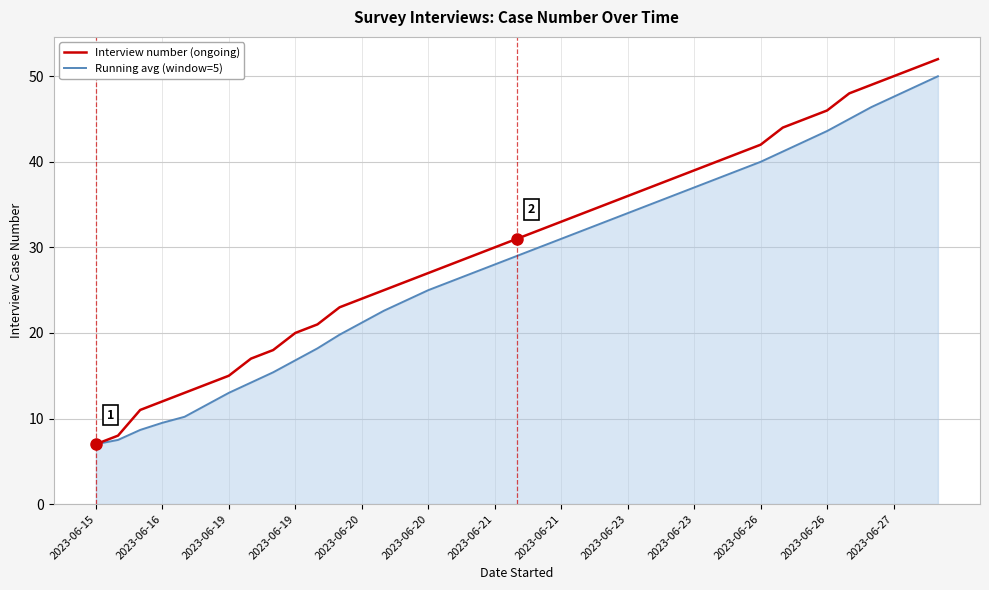

What is the greatest value displayed?

52.0